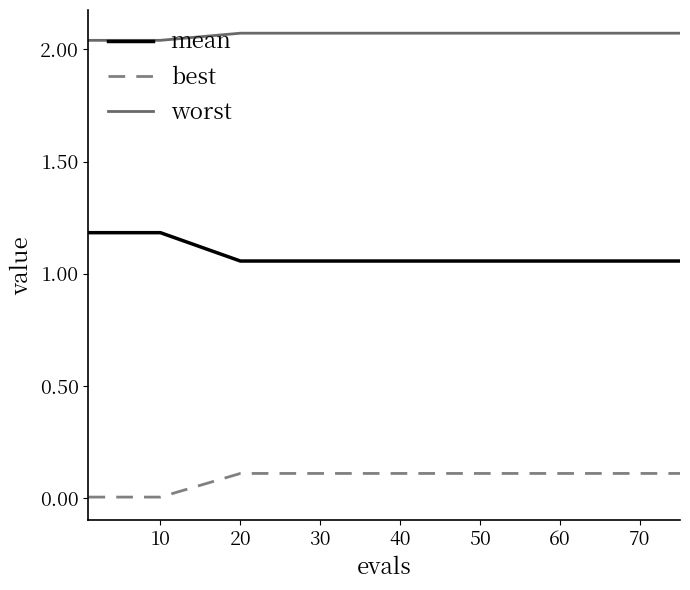

Which series has the largest range (max minus min)?

mean